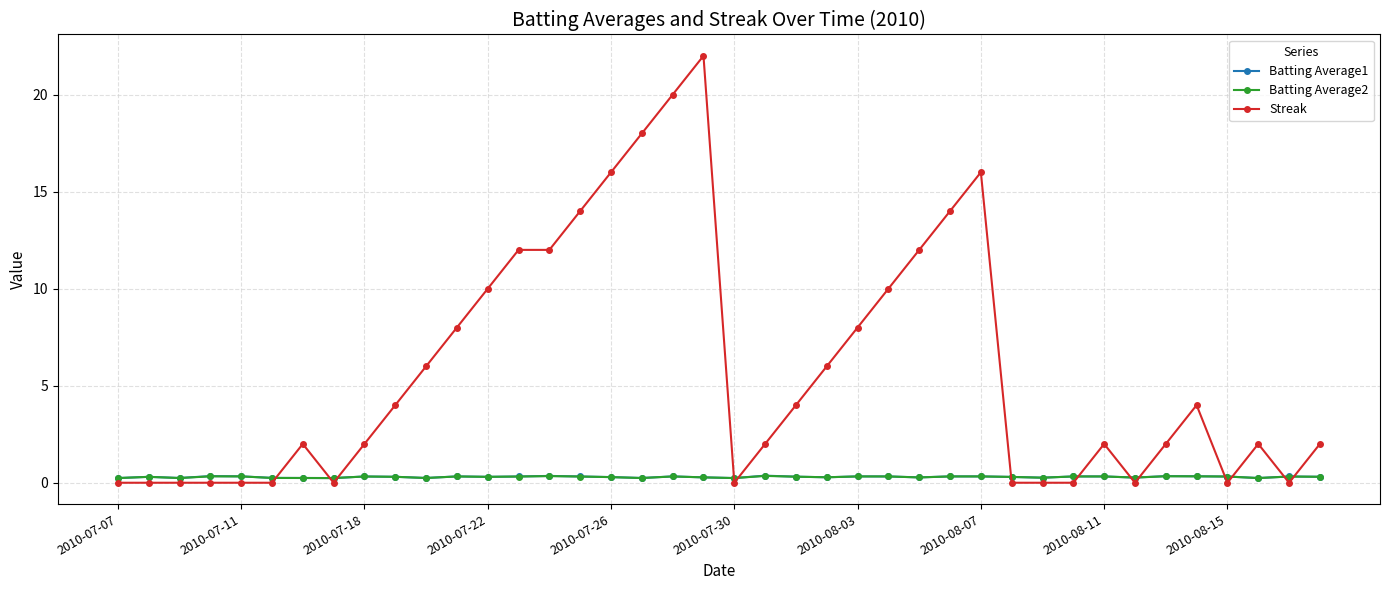

Does the chart have visible grid lines?

Yes